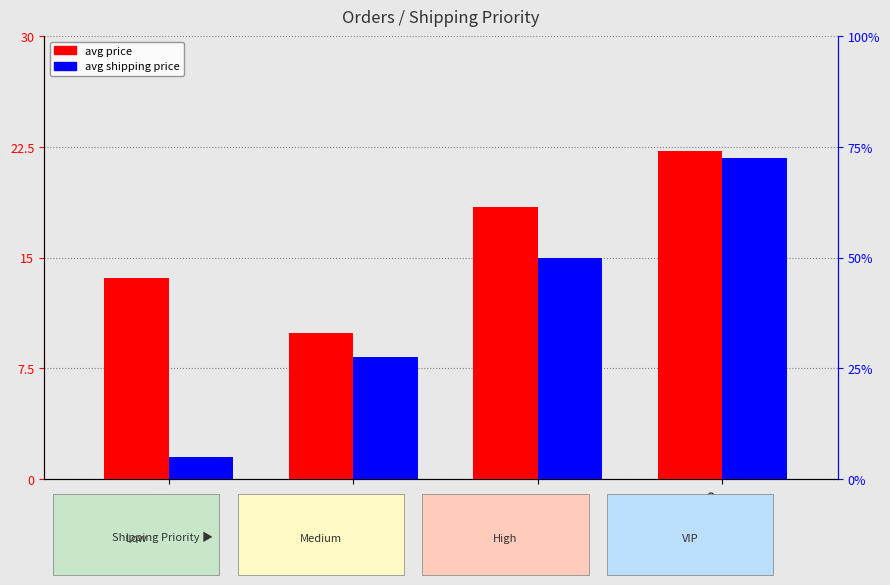

True or false: avg price has a value of 9.4 at VIP.

False